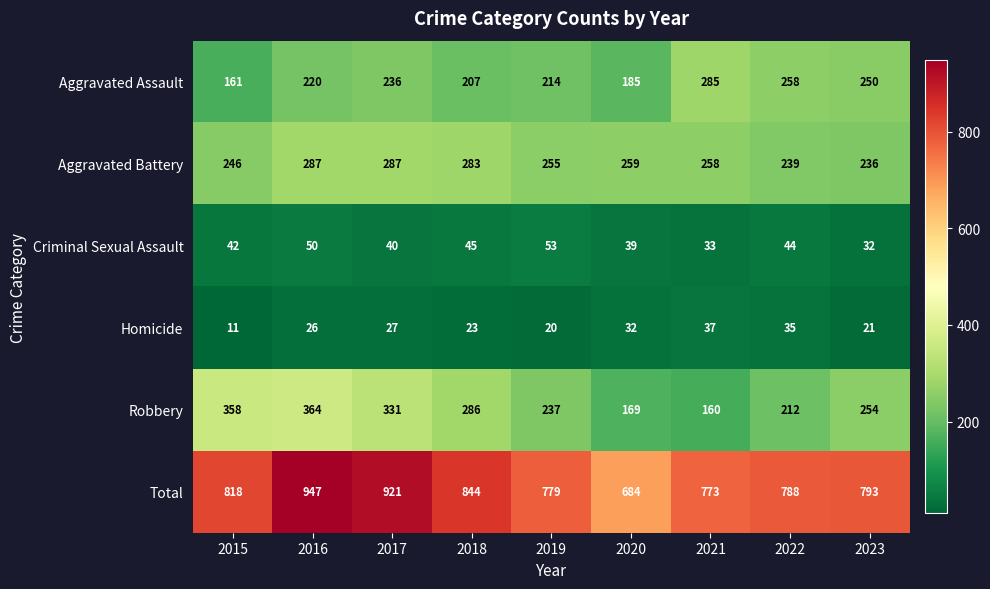

At how many categories does at least one series exceed 304?

9